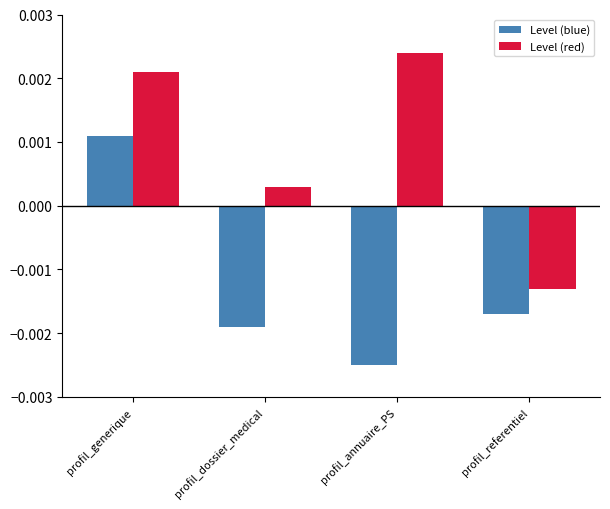

At which label does Level (red) first exceed 0?

profil_generique